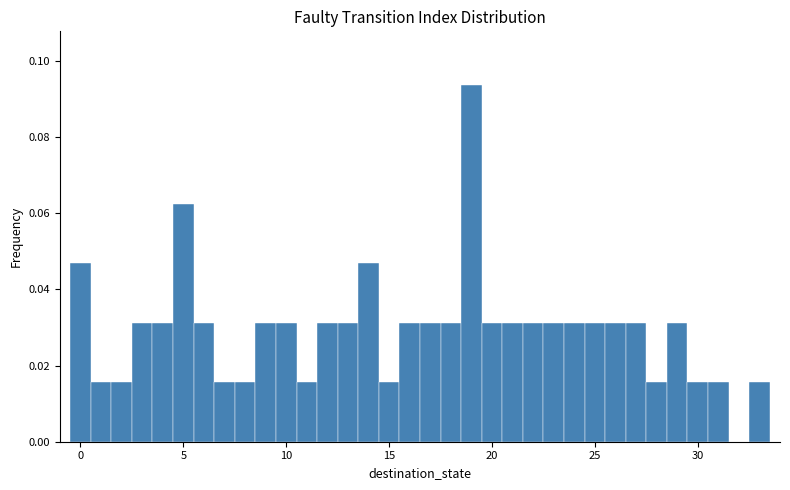

Around what value on the x-axis is the tallest bar? Give the approximate position of its centre, as read against the axis.

19.0